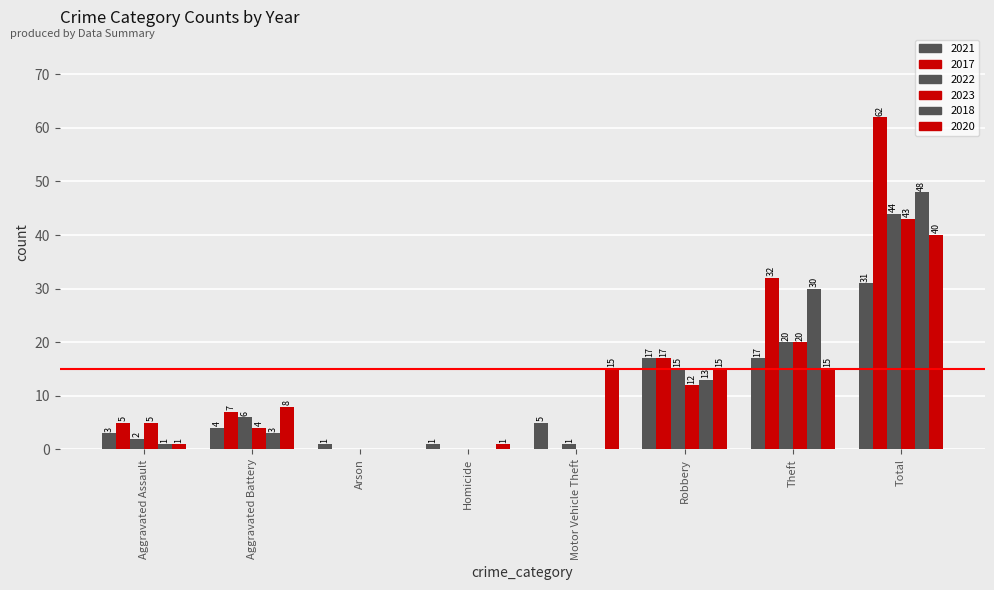

List the series in order of their peak value, highest first.

2017, 2018, 2022, 2023, 2020, 2021